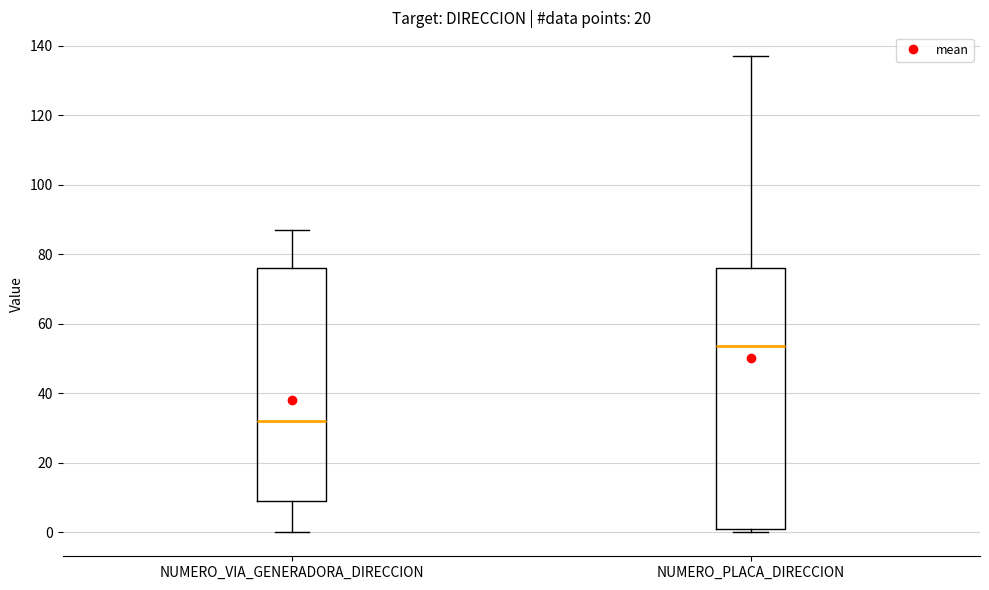

Reading left to right, transcribe this box plot: for each box, give where its median line is, the range the box spans, and where its two whiskers end, as read against the y-axis. The values are not printed on the chart, so give them approximately, as read against the axis.

NUMERO_VIA_GENERADORA_DIRECCION: median 32, box 10 to 76, whiskers 0 to 88
NUMERO_PLACA_DIRECCION: median 54, box 2 to 76, whiskers 0 to 138